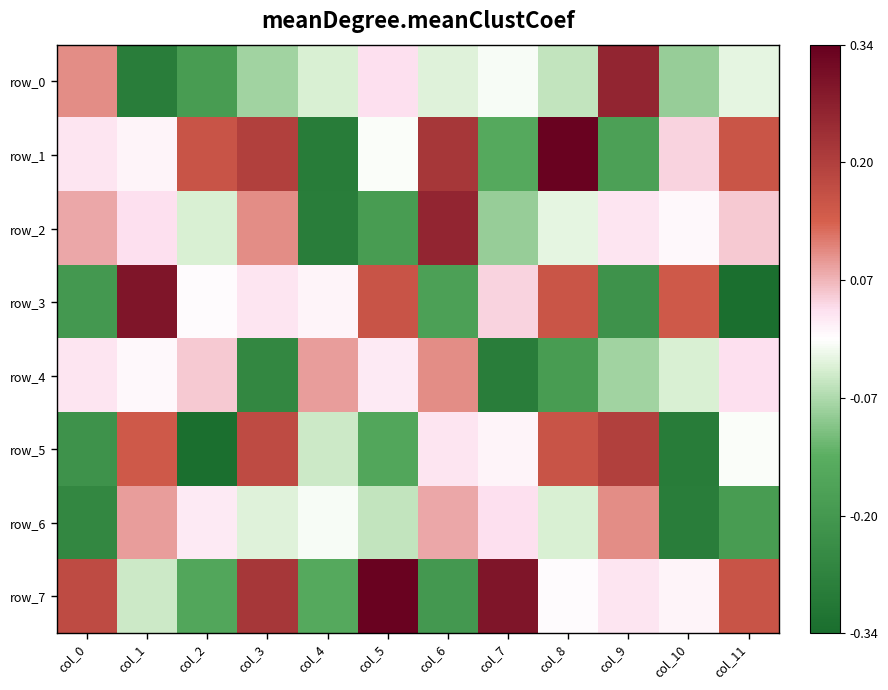

How many values in row_6 are above zero?

5